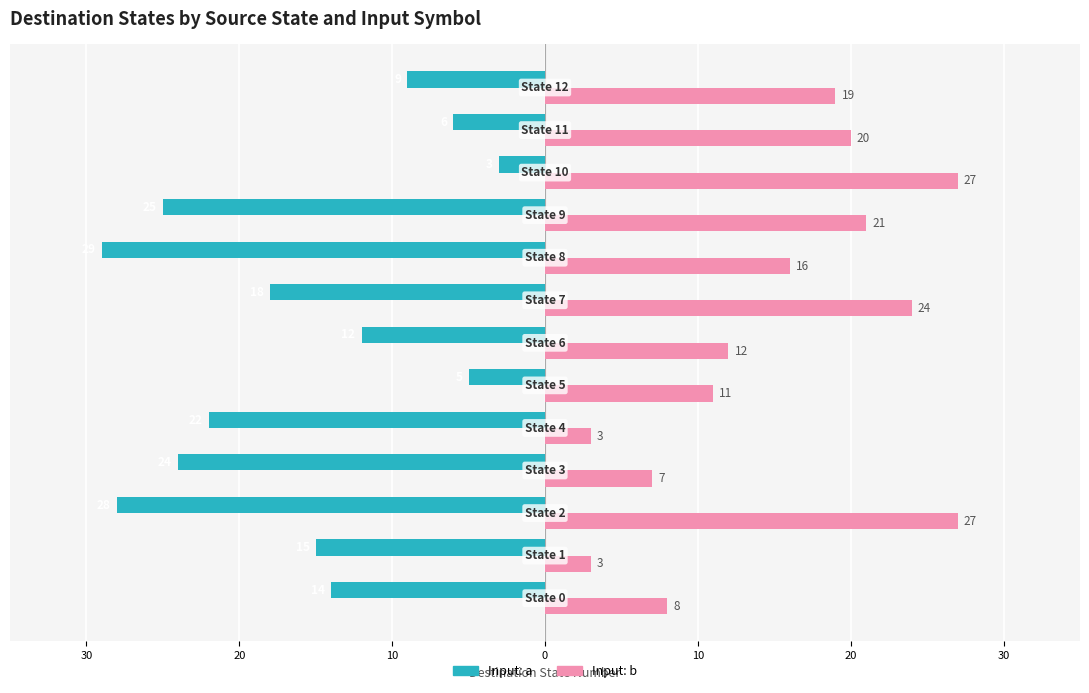

What are all the series names shown in the legend?

Input: a, Input: b